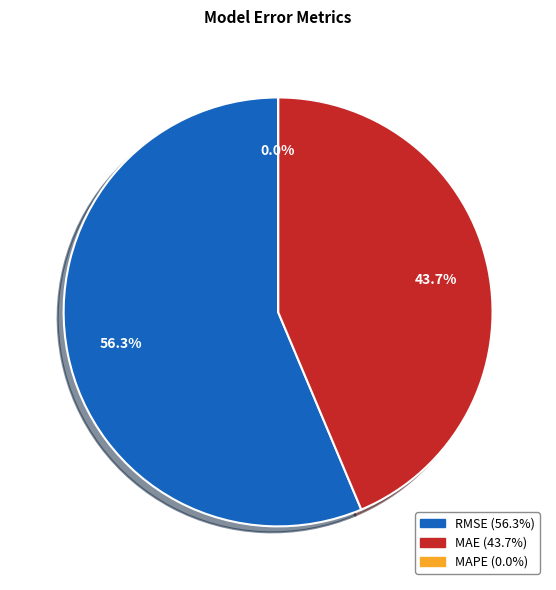

Is the sum of MAPE (Mean Absolute % Error) and RMSE (Root Mean Squared Error) greater than half?

Yes